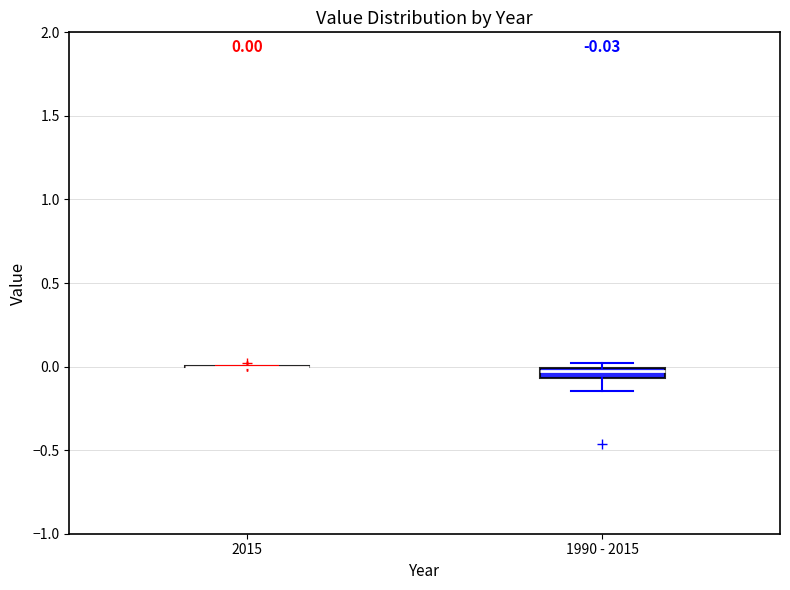

Comparing the boxes themselves (not the whiskers), which one is the tallest?

1990 - 2015